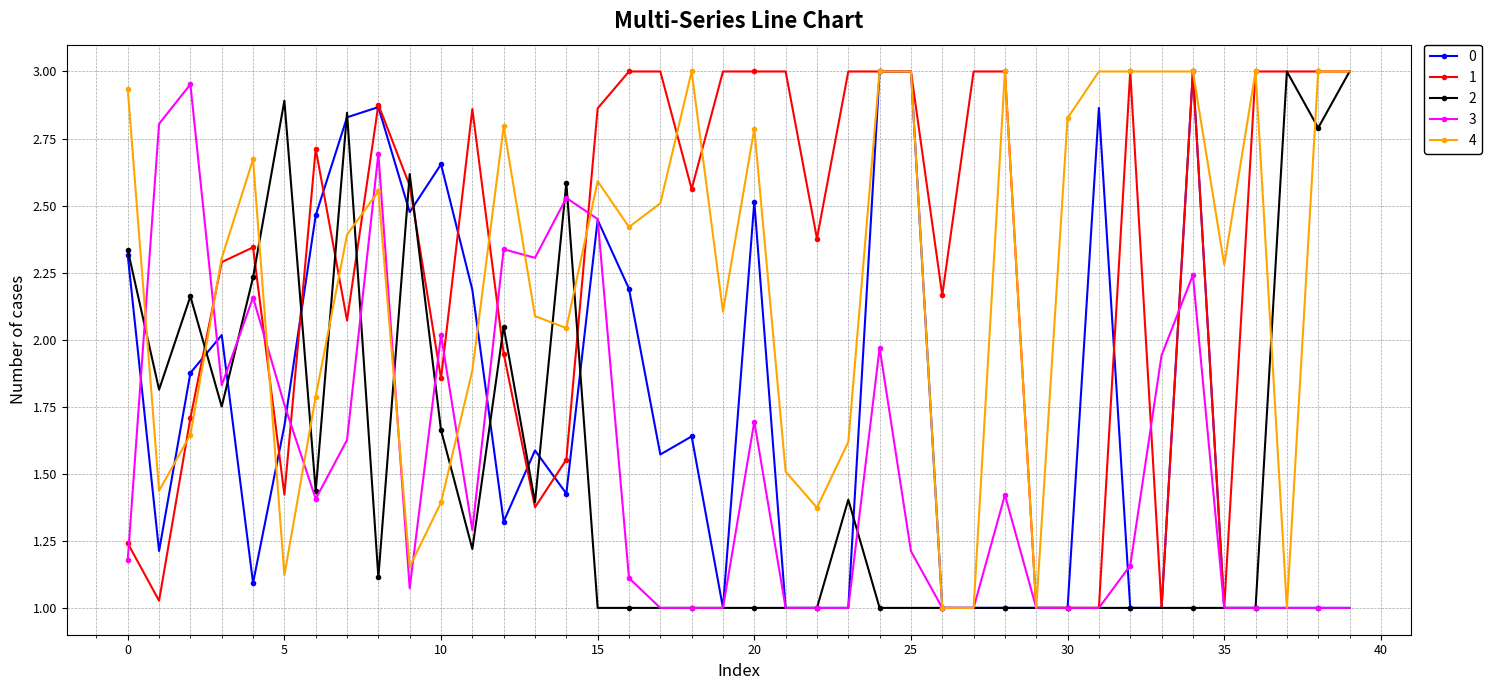

What is the value of the 3 point at the 12th from the left?

1.3